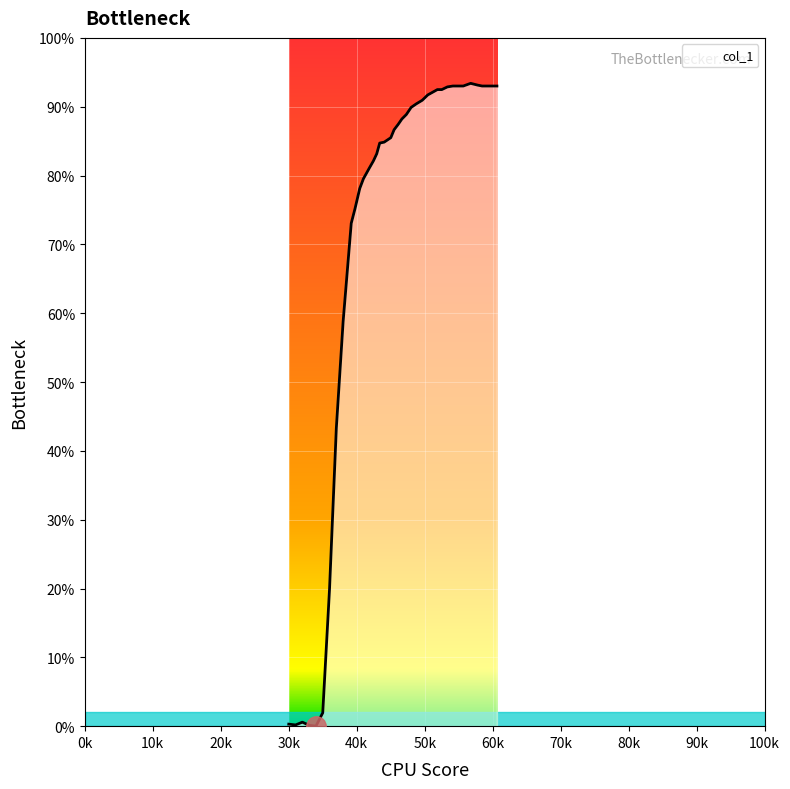

What is the maximum value shown in the chart?

93.4